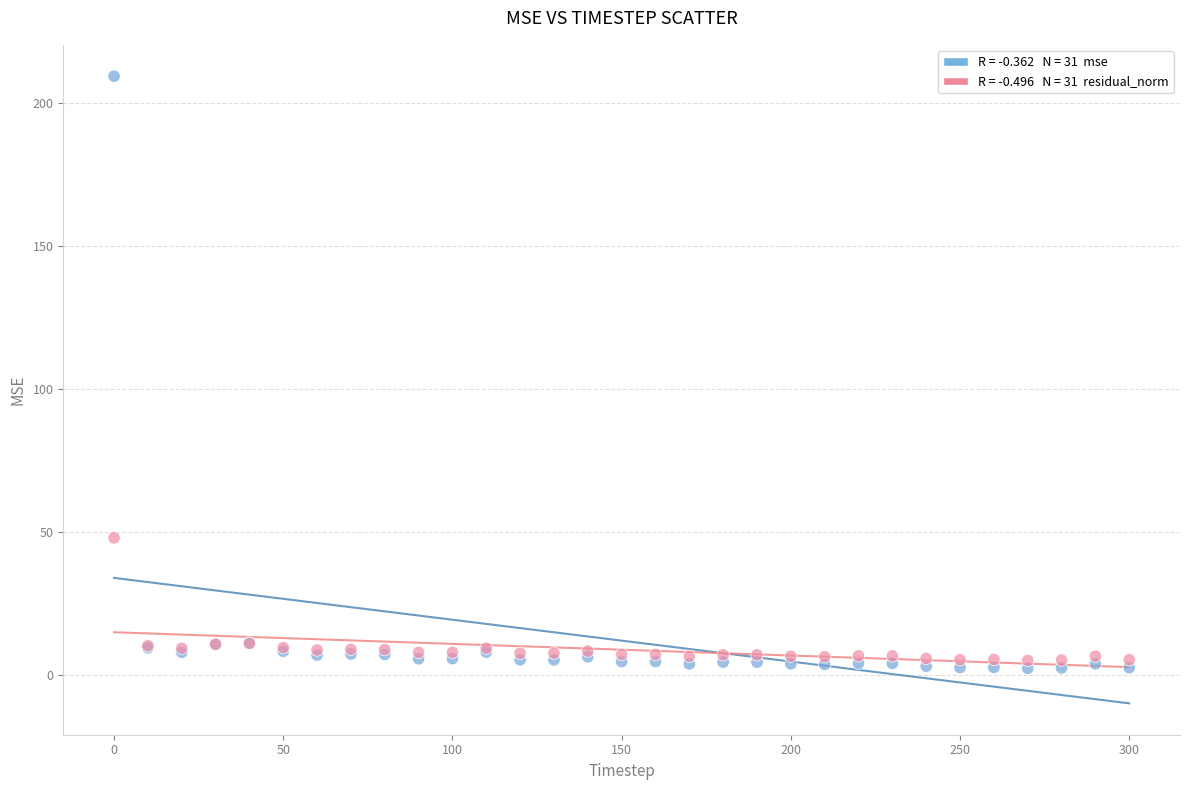

Across all series, what Y value is closest to 105?

48.0